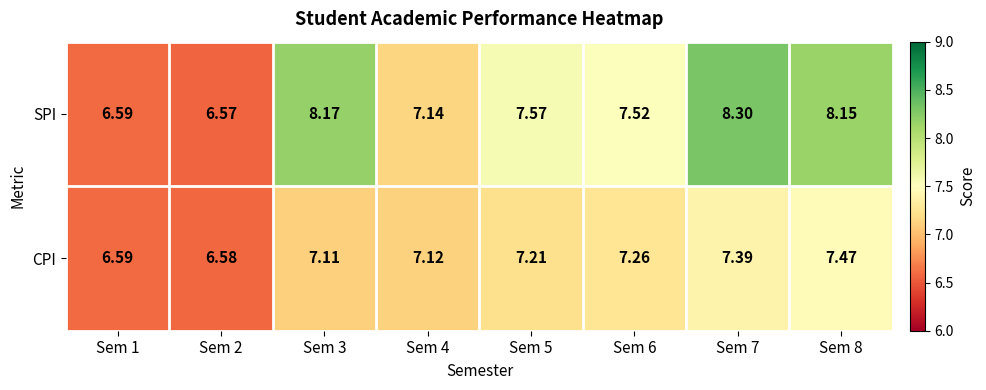

Which series has the widest spread of values?

SPI